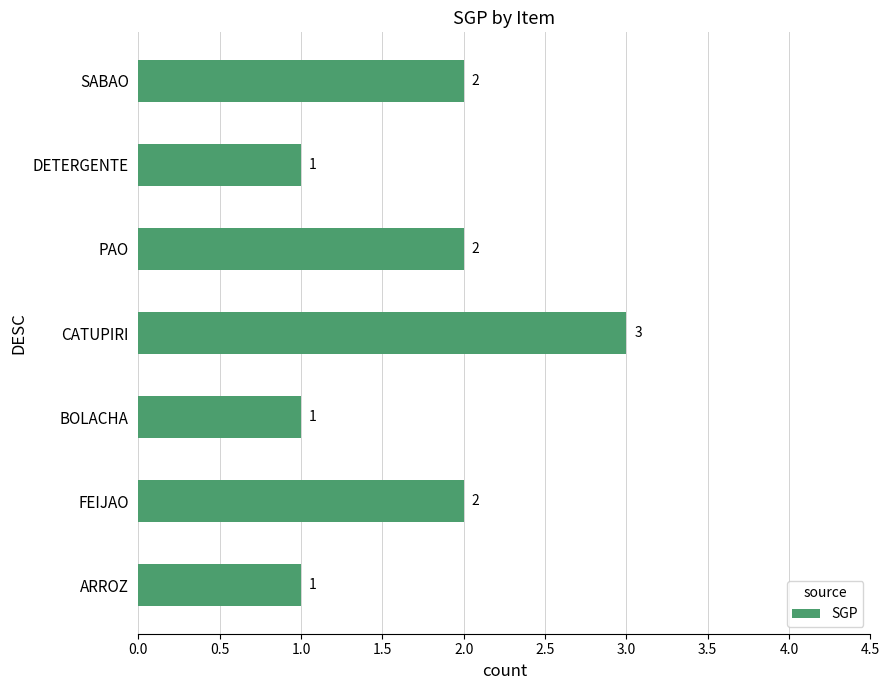

What is the change in value from BOLACHA to CATUPIRI?

+2